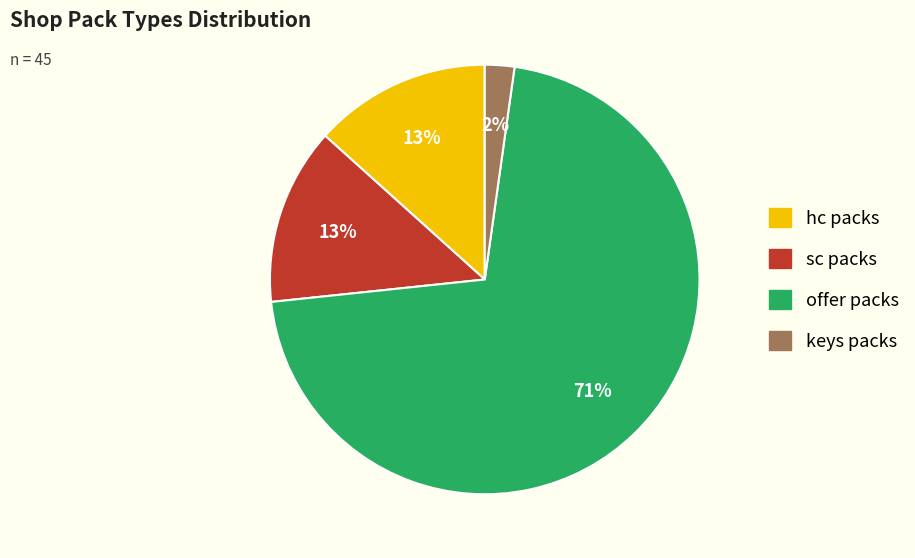

Does any single category account for the majority?

Yes